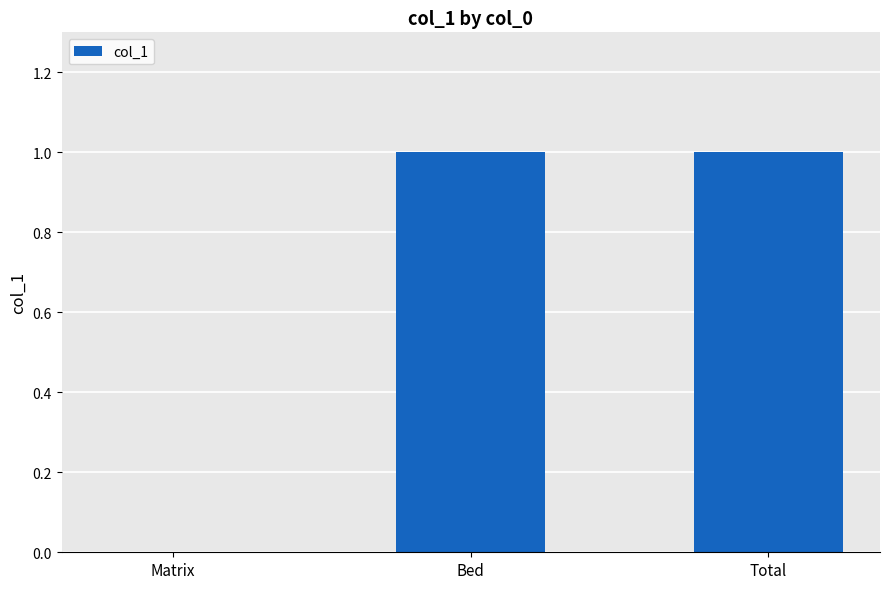

Reading right to left, transcribe all the data shown in this chart.

1	1	0